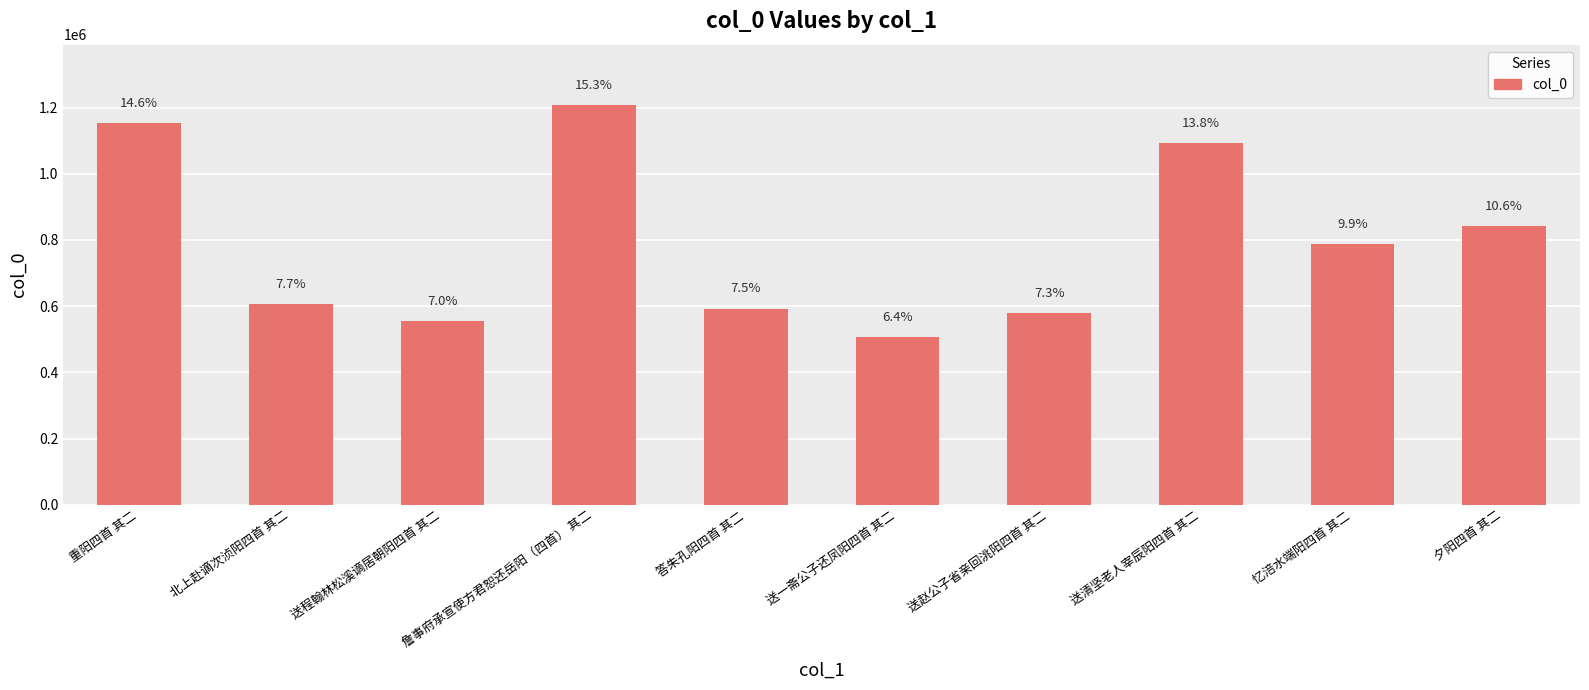

What is the difference between the values at 忆涪水端阳四首 其二 and 重阳四首 其二?

366017